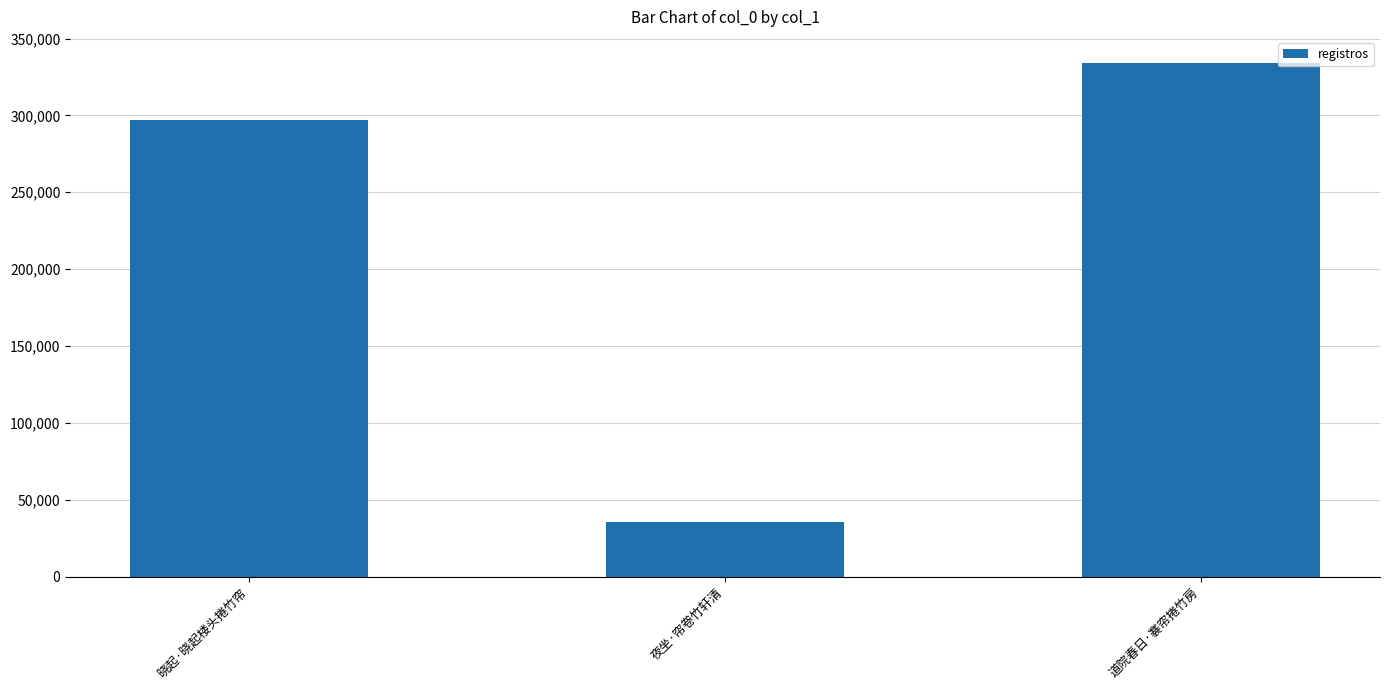

Rank the categories by value from highest to lowest.

道院春日·褰帘捲竹房, 晓起·晓起楼头捲竹帘, 夜坐·帘卷竹轩清